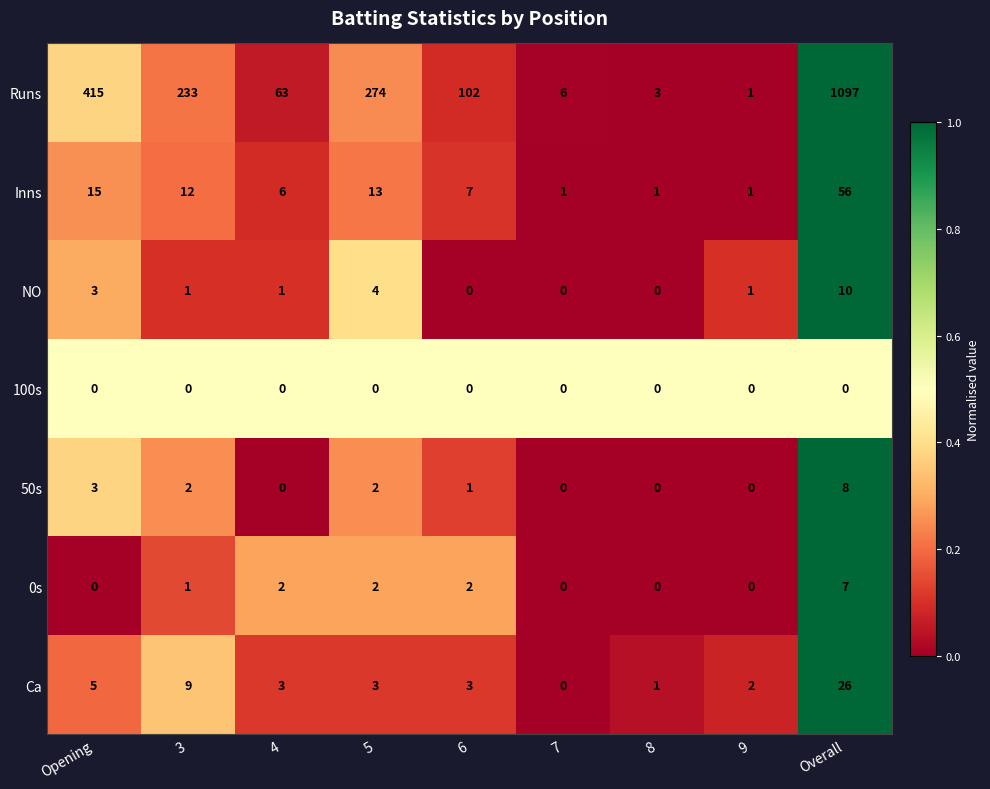

Which series has the widest spread of values?

Runs